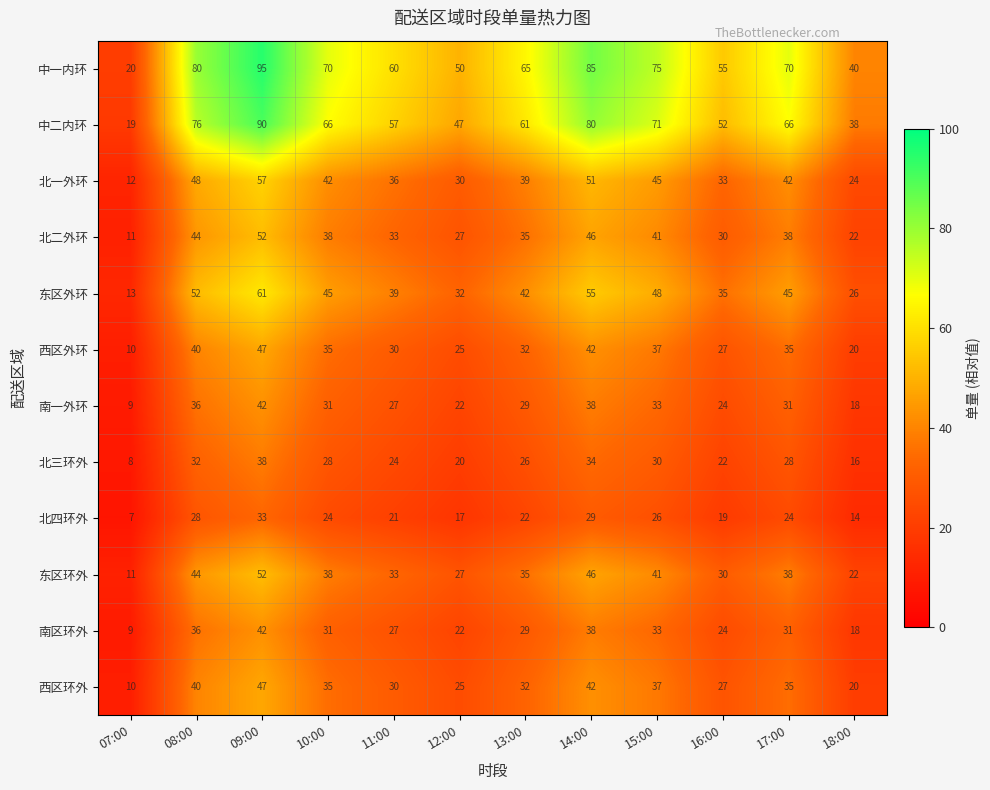

Where is 中一内环 nearest to the value 57?

16:00